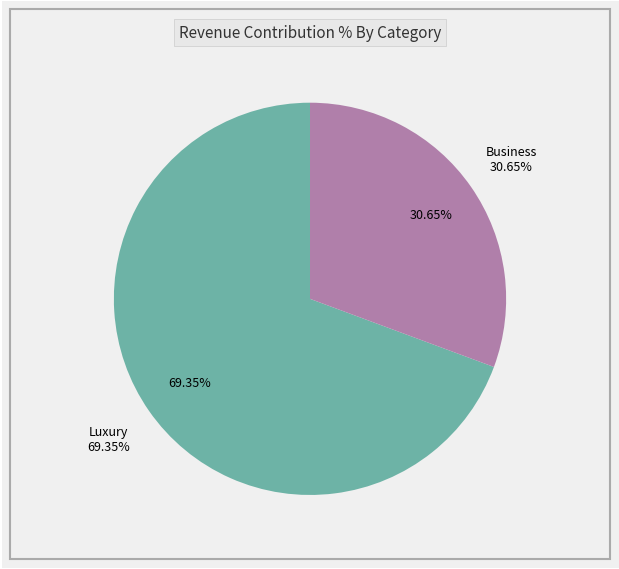

True or false: Total Capital Costs accounts for 2% of the total.

False